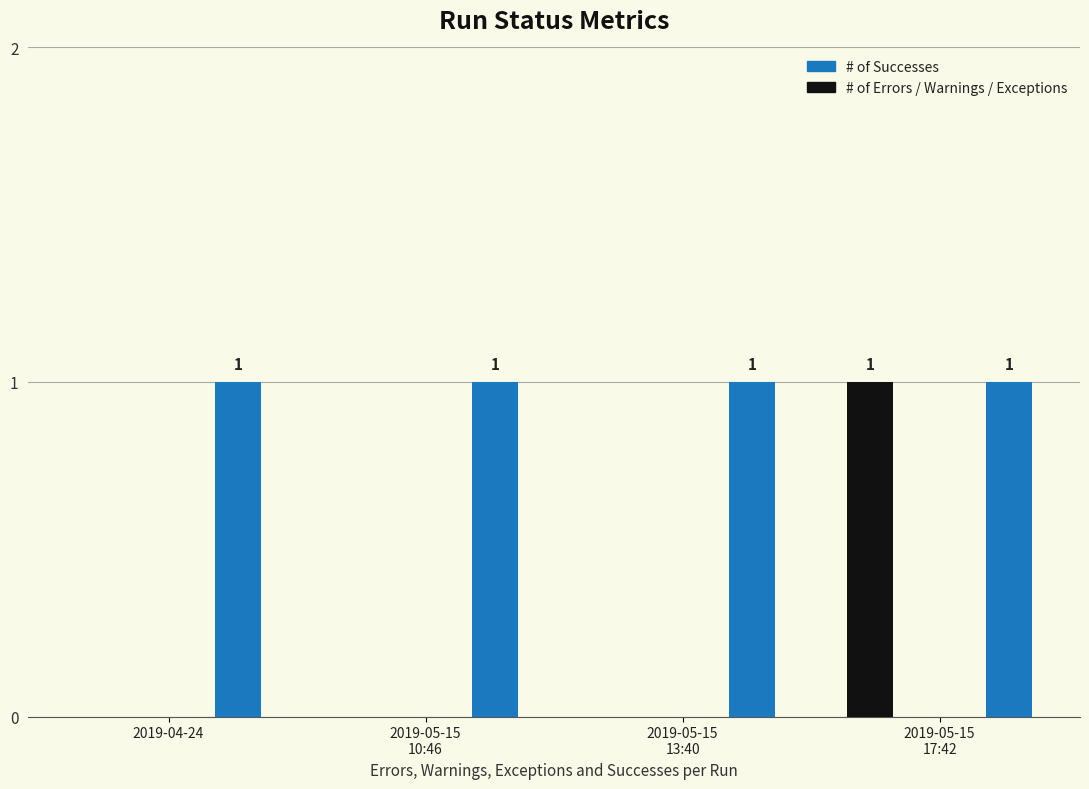

What is the label of the 4th bar from the right?

2019-04-24